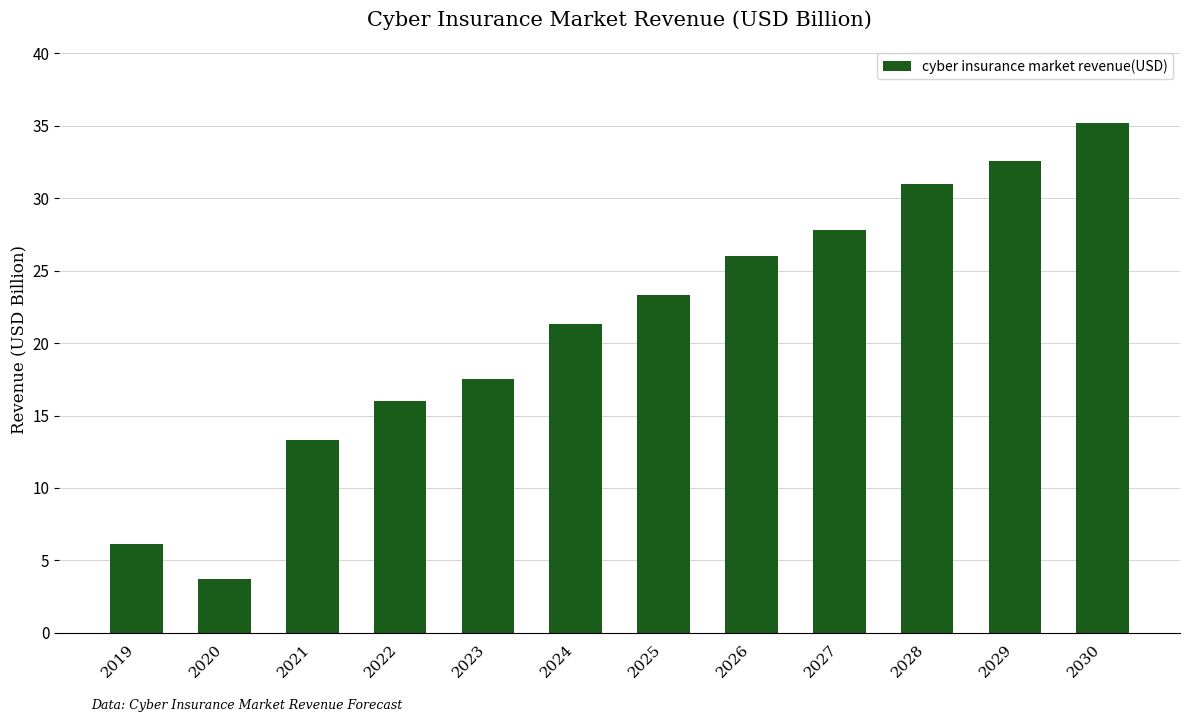

Count the number of categories in the chart.

12